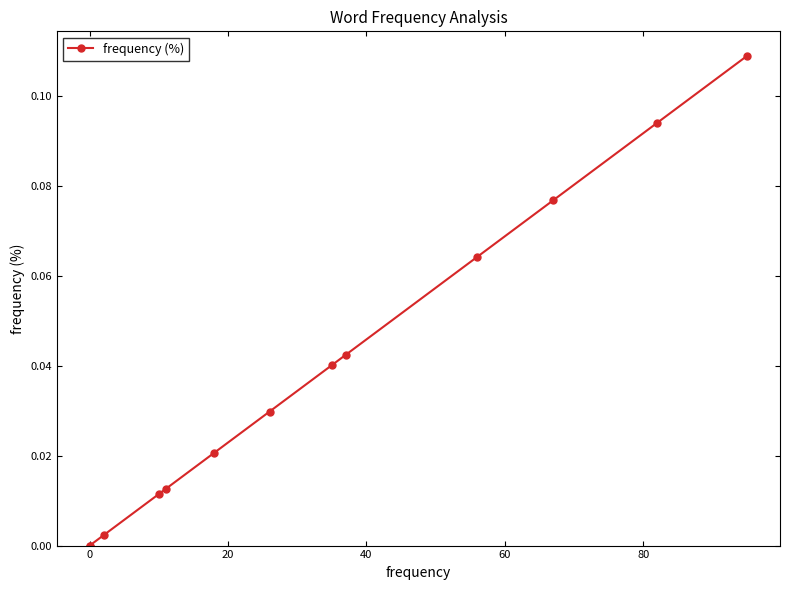

Between −20 and 100, which is larger?

100